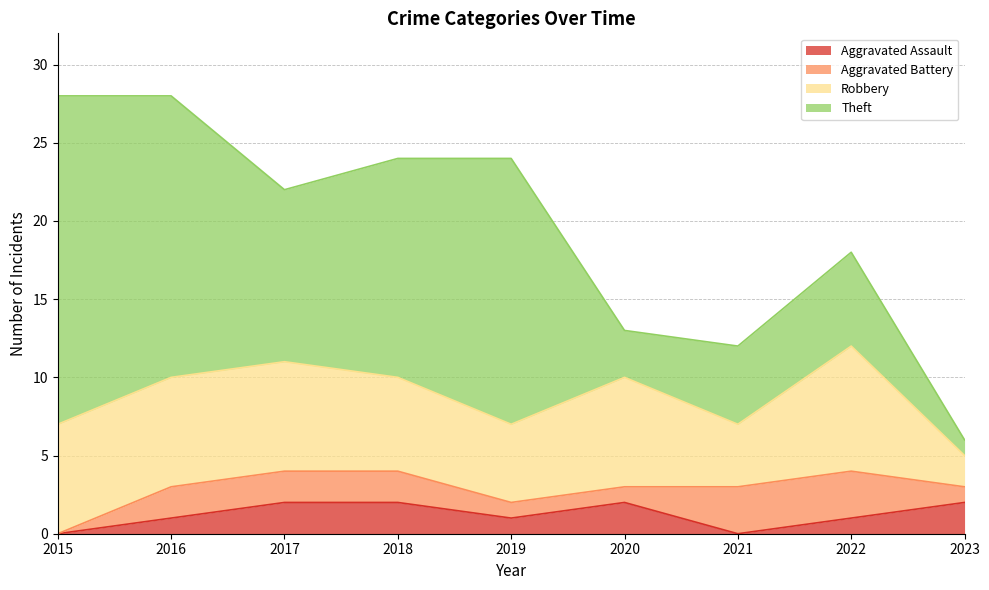

What is the difference between the highest and lowest values at 2020?

6